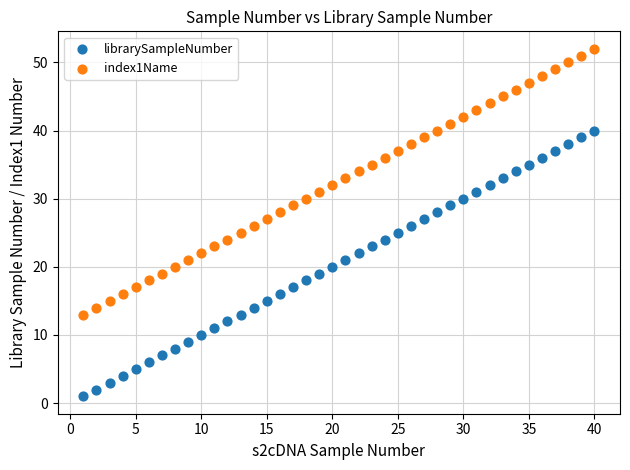

Which series reaches the maximum Y coordinate?

index1Name